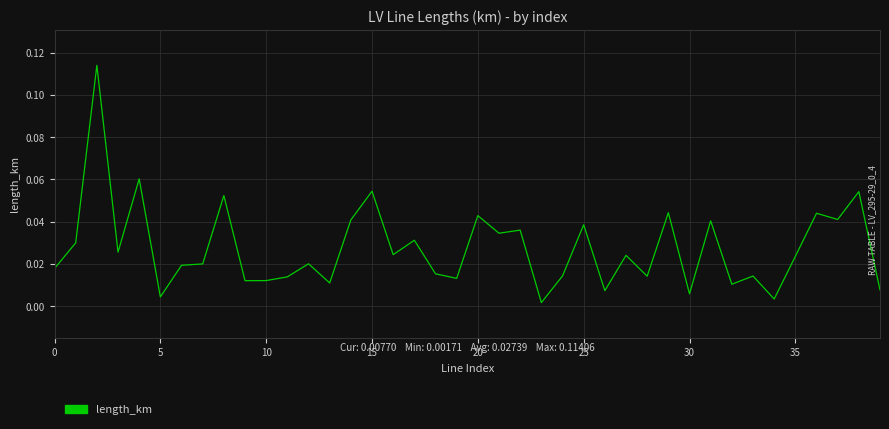

Is this an area chart (filled region under the line)?

No